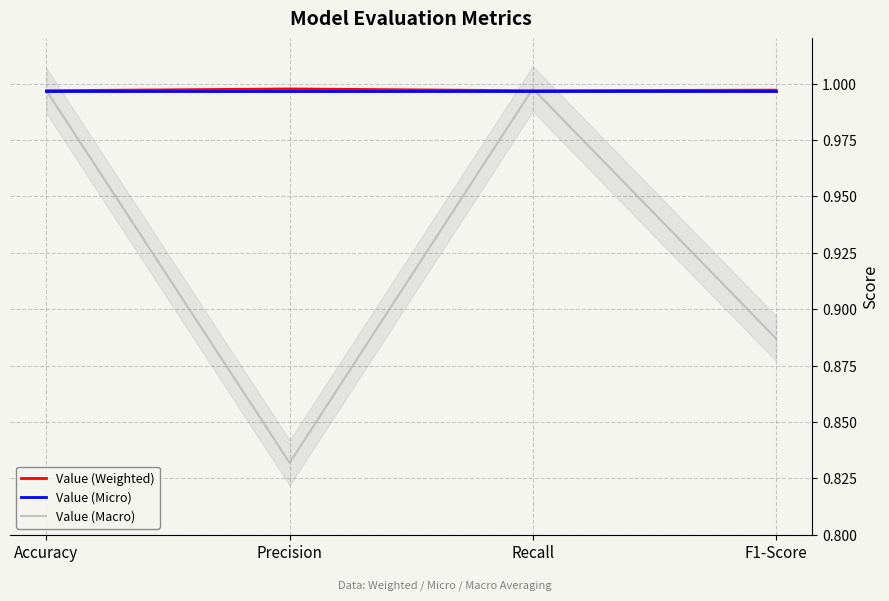

Between which two adjacent categories do Value (Weighted) and Value (Macro) first intersect?

Precision and Recall